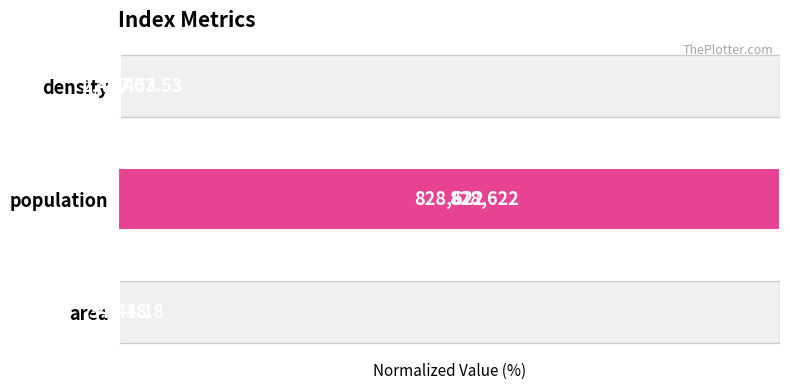

What is the value of the metric values bar at the 2nd from the left?

100.0